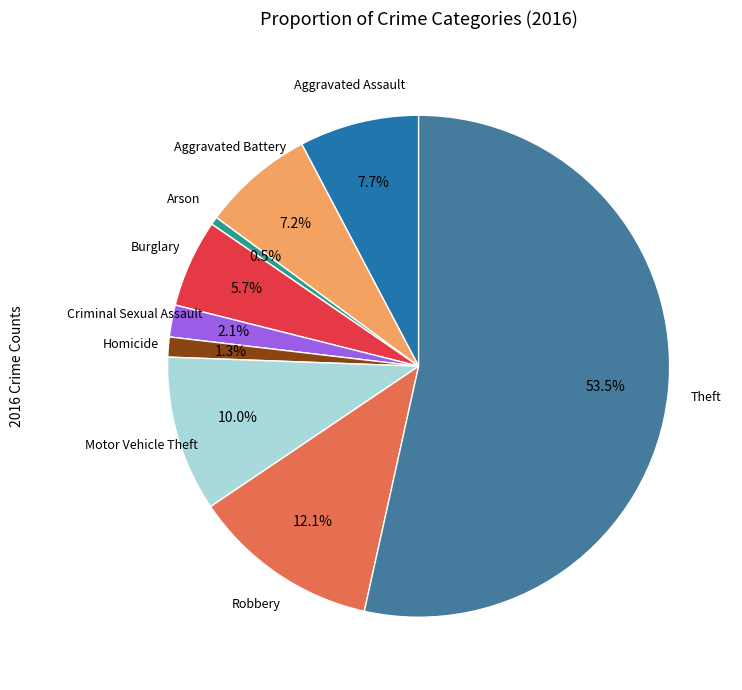

Is there a majority slice in this chart?

Yes